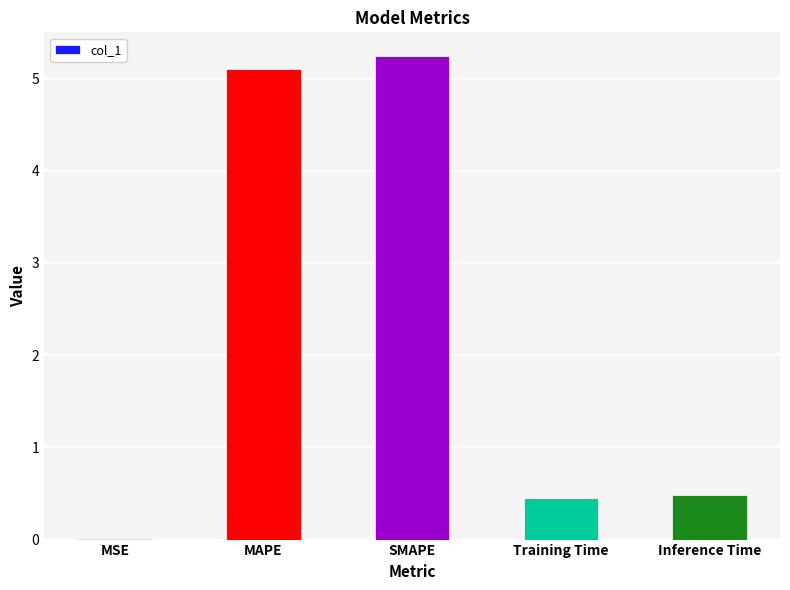

What is the greatest value displayed?

5.2